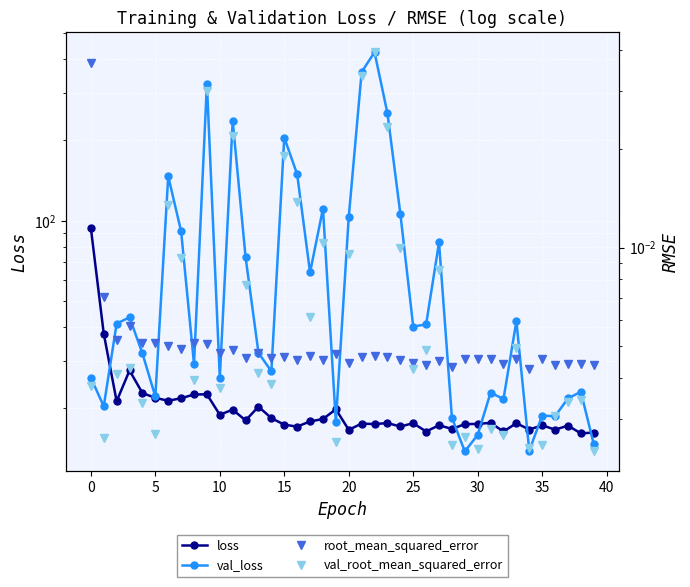

Rank the series by their maximum value, from lowest to highest.

root_mean_squared_error, val_root_mean_squared_error, loss, val_loss